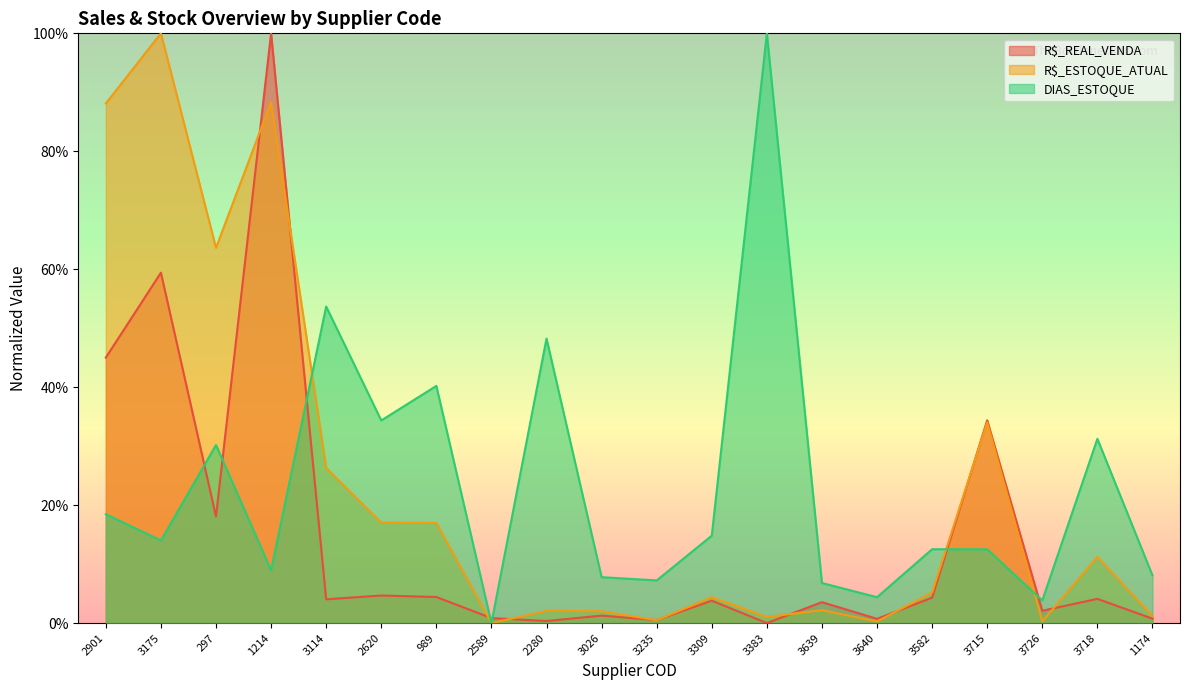

What is the highest value of the DIAS_ESTOQUE series?

1.0